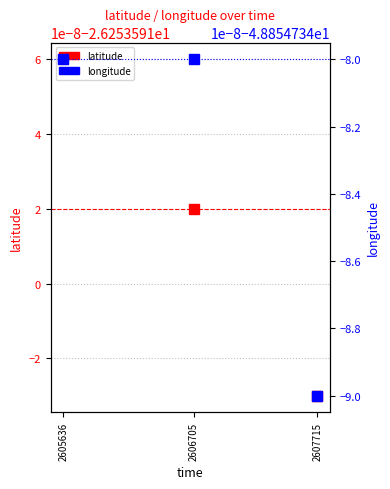

What are all the series names shown in the legend?

latitude, longitude